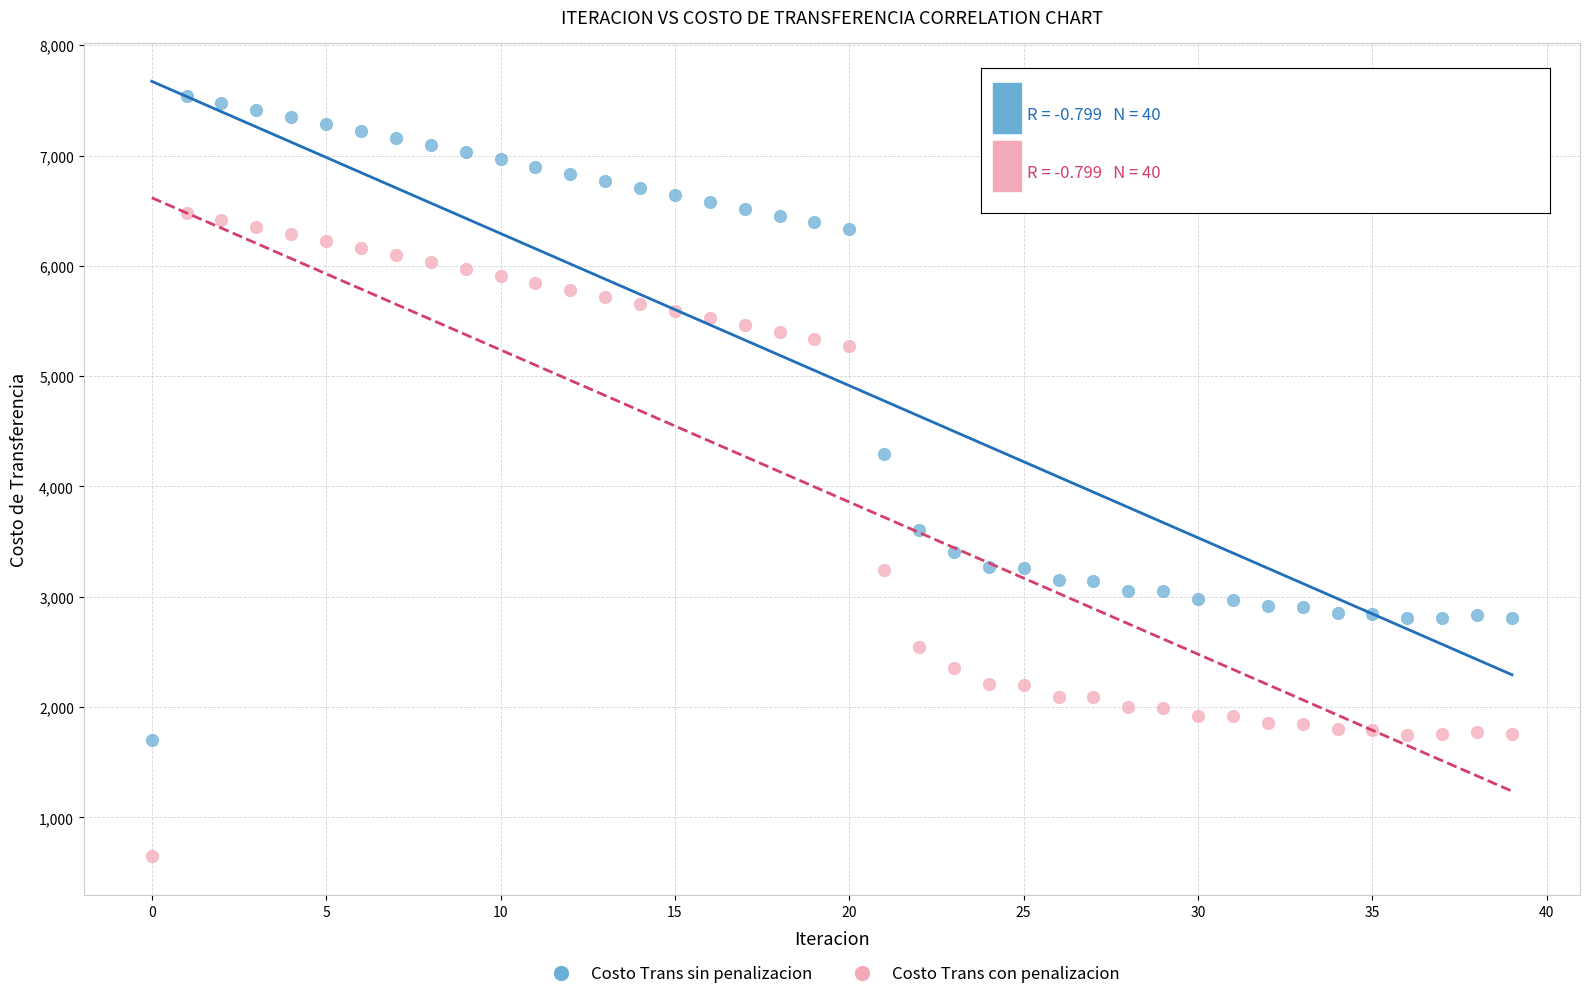

Which series contains the highest Y value?

Costo Trans sin penalizacion